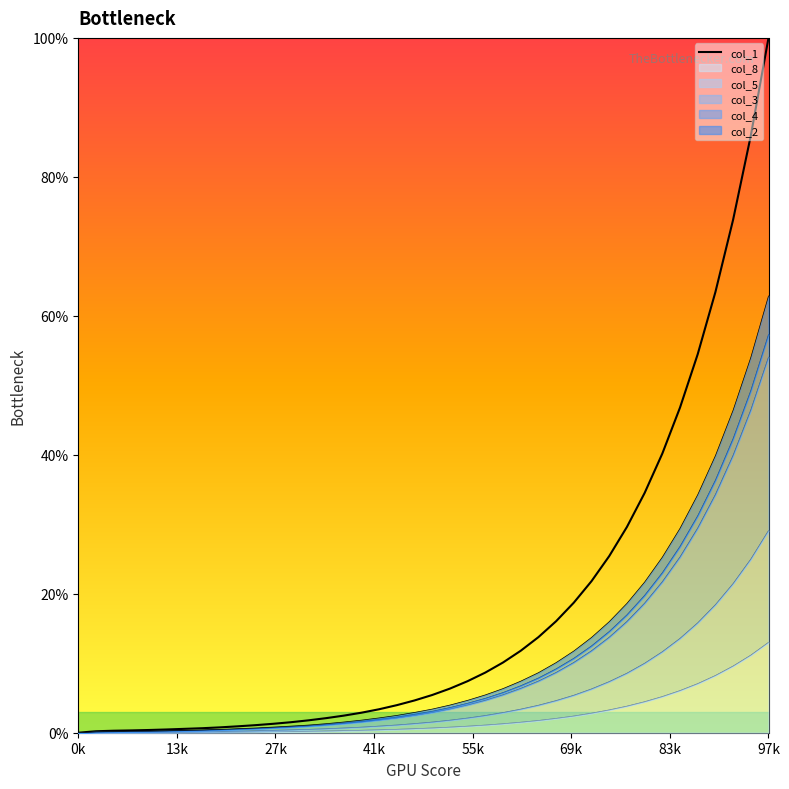

What are all the series names shown in the legend?

col_8, col_5, col_3, col_4, col_2, col_1